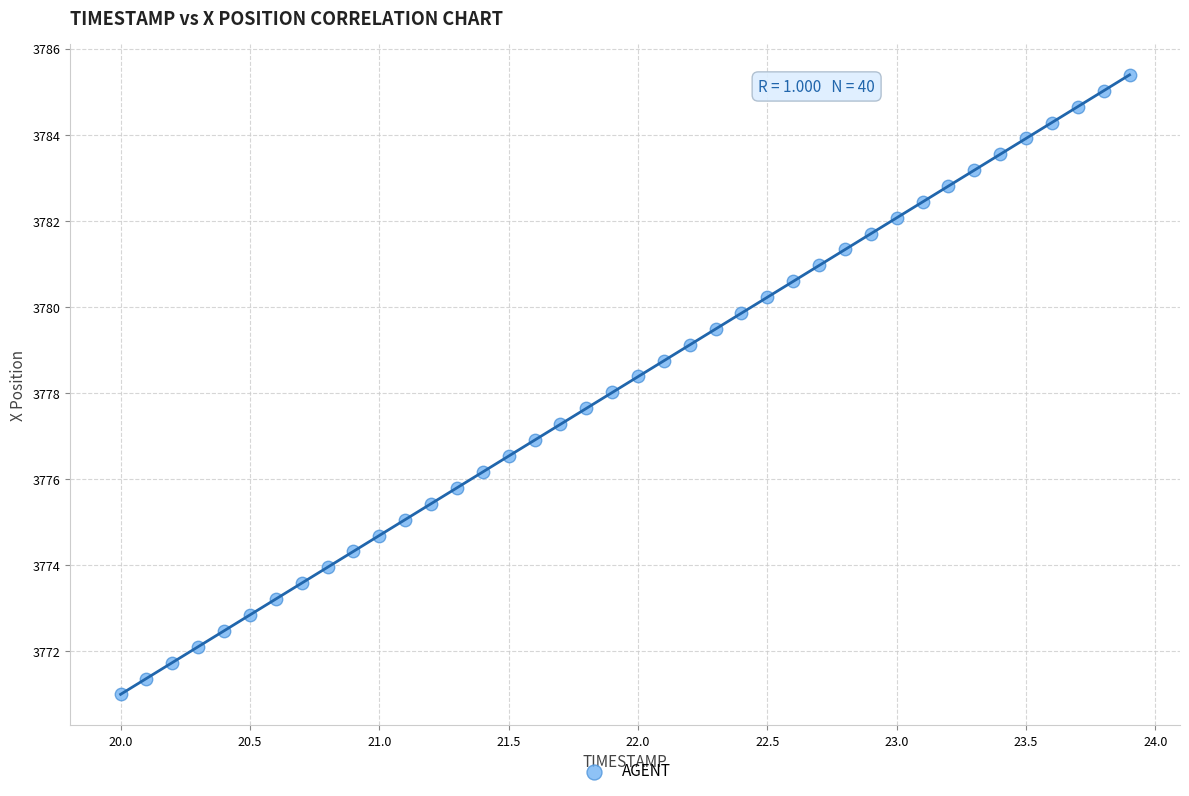

What is the range of Y values (max minus min)?

14.4